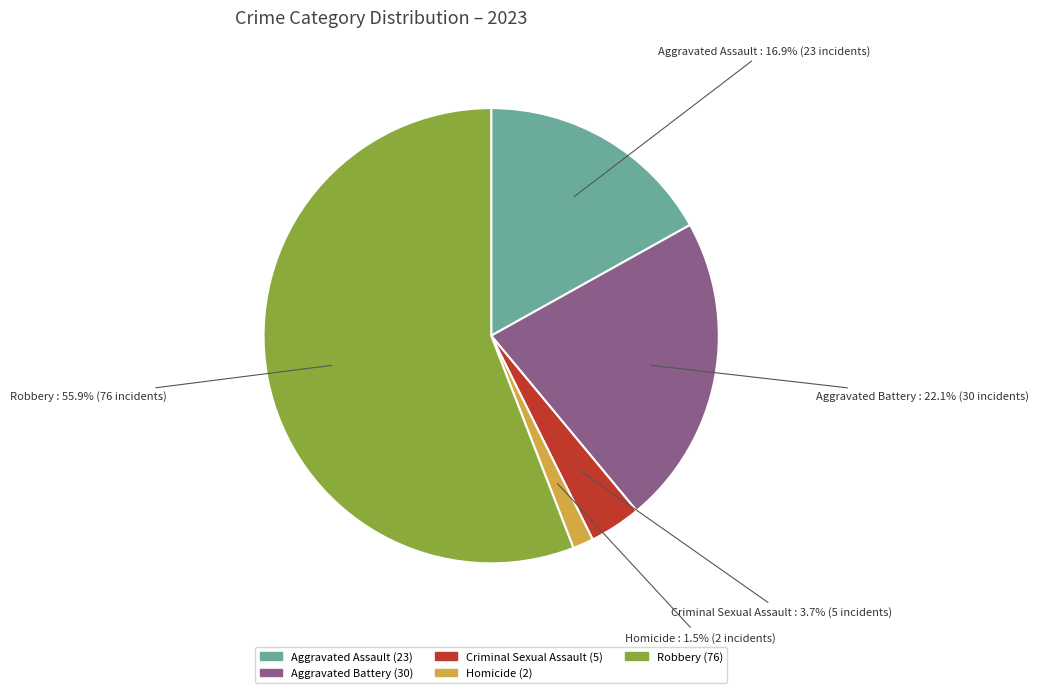

To the nearest percent, what is the difference between the largest and smallest slice percentages?

54%